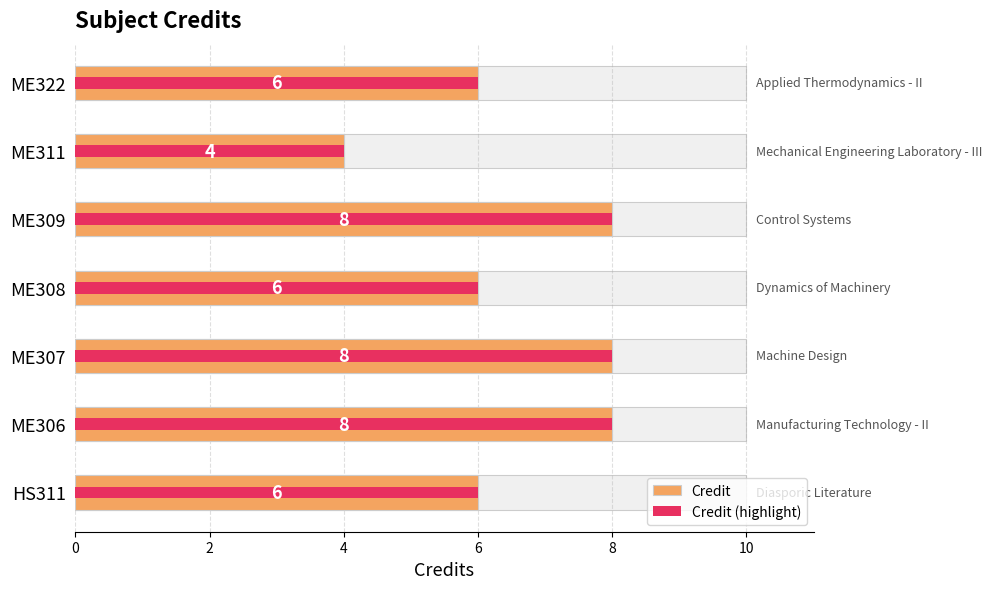

What is the highest value of the Credit (highlight) series?

8